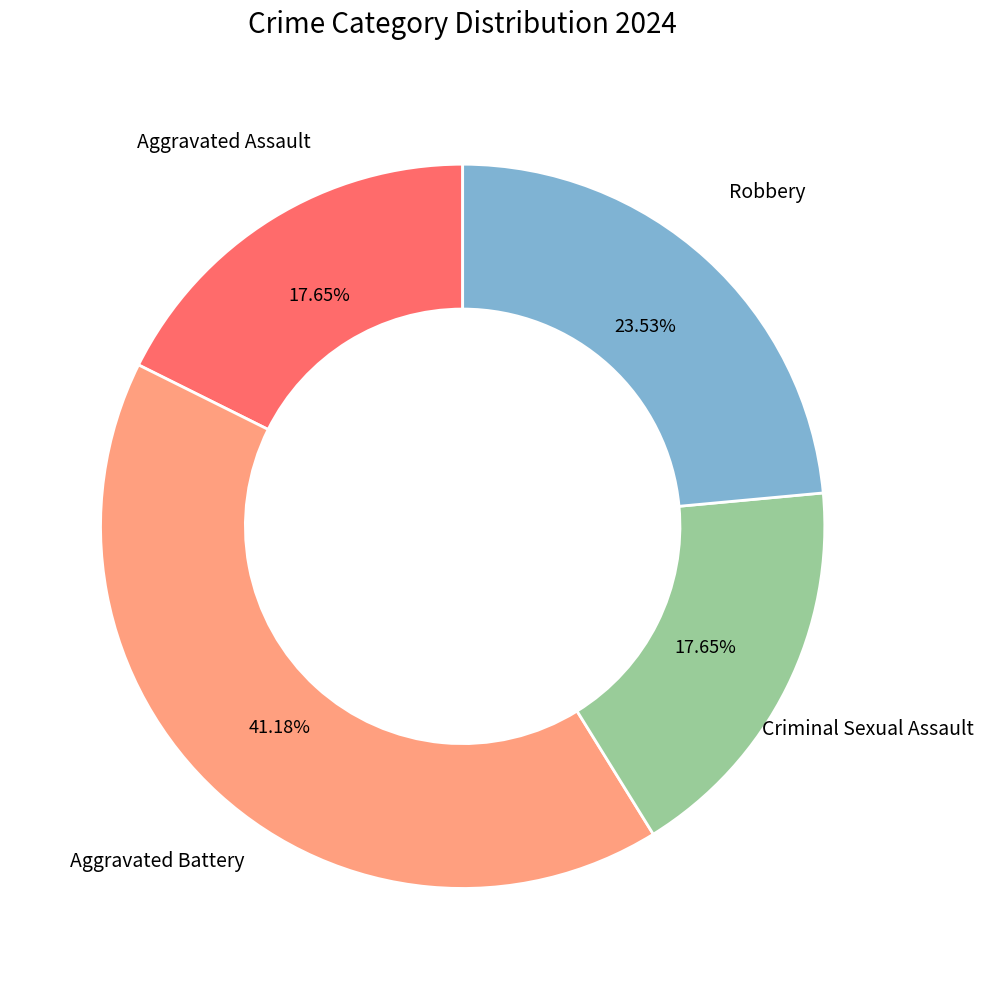

Count the number of slices in the pie.

4